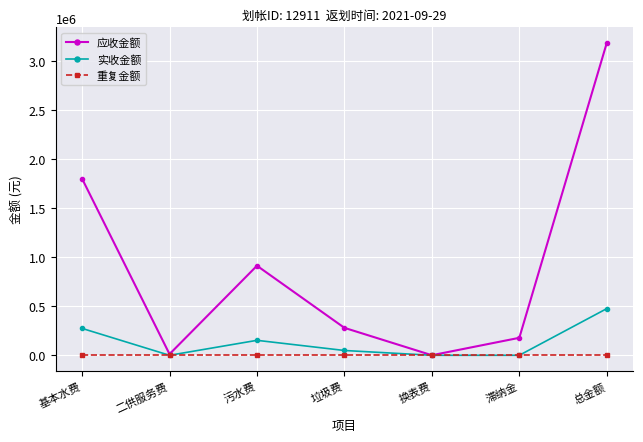

At which category does 应收金额 reach its first local valley?

二供服务费